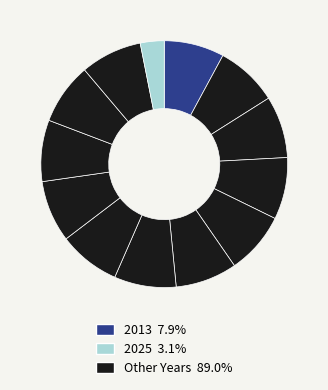

How many slices are in this pie chart?

13